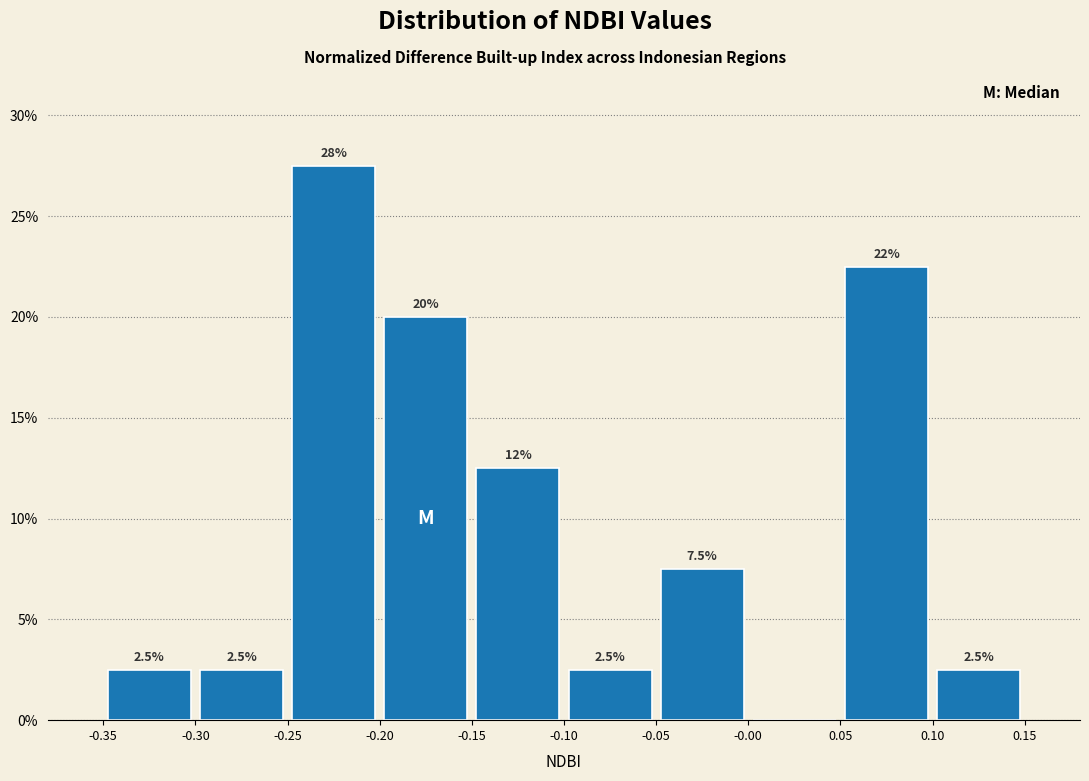

Over which range of the x-axis is the bar tallest?

-0.25 to -0.20